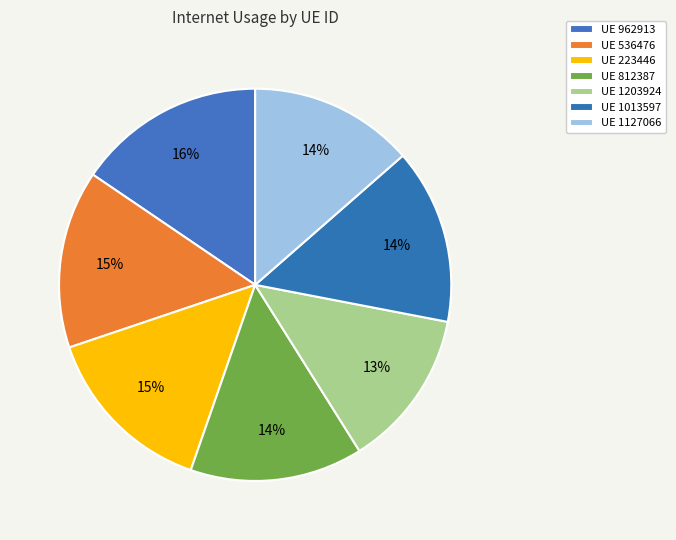

How many segments does this pie chart have?

7